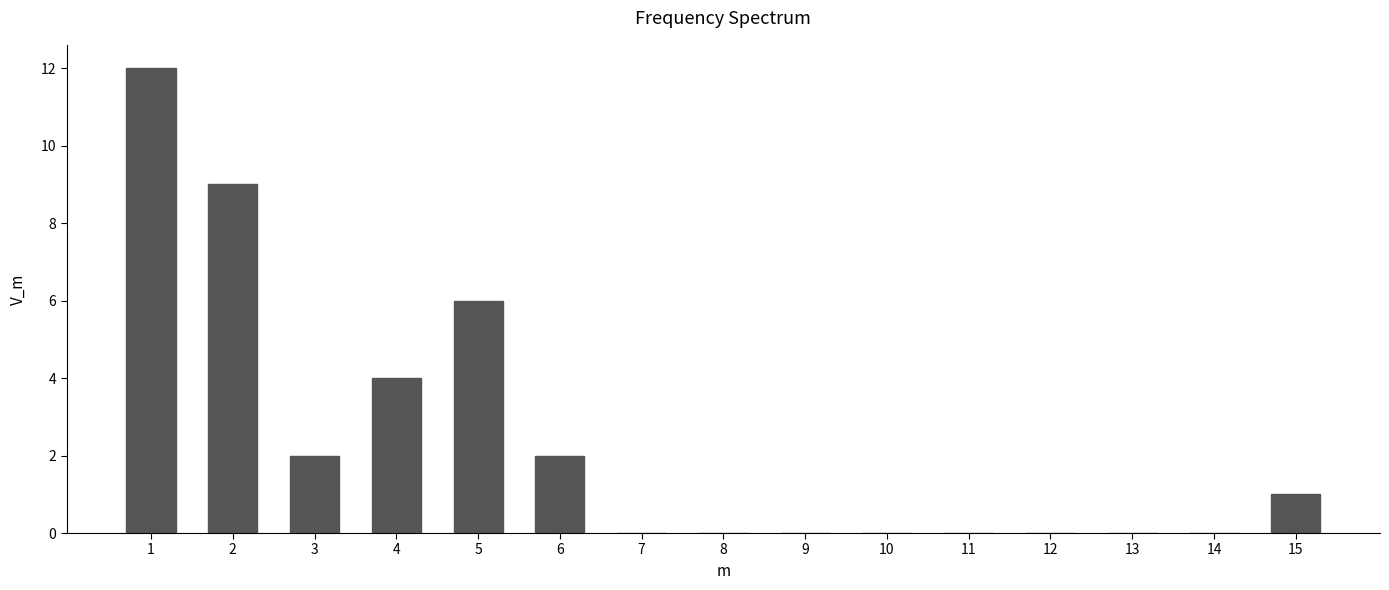

Reading right to left, extract all data points from this chart.

15=1	14=0	13=0	12=0	11=0	10=0	9=0	8=0	7=0	6=2	5=6	4=4	3=2	2=9	1=12